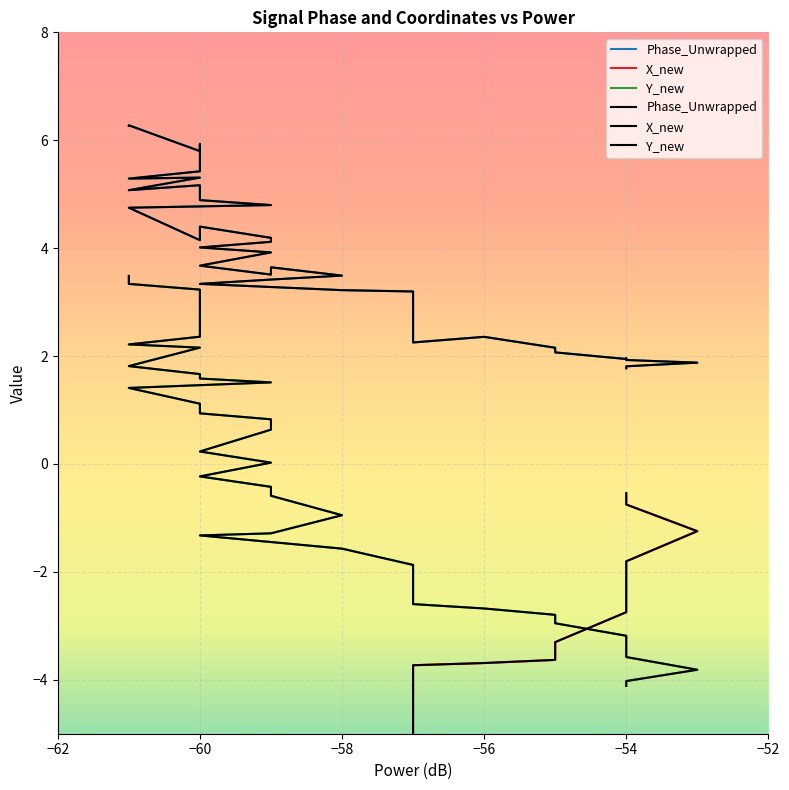

True or false: X_new and Phase_Unwrapped cross at least once.

False